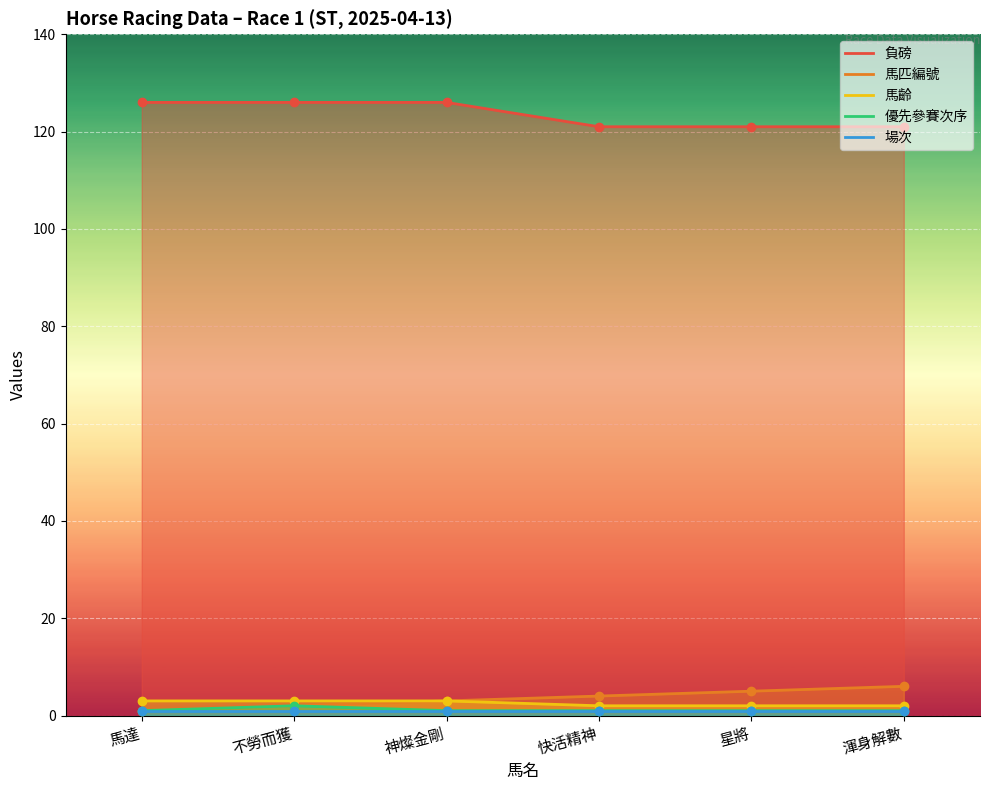

What is the difference between the maximum and minimum values in the 負磅 series?

5